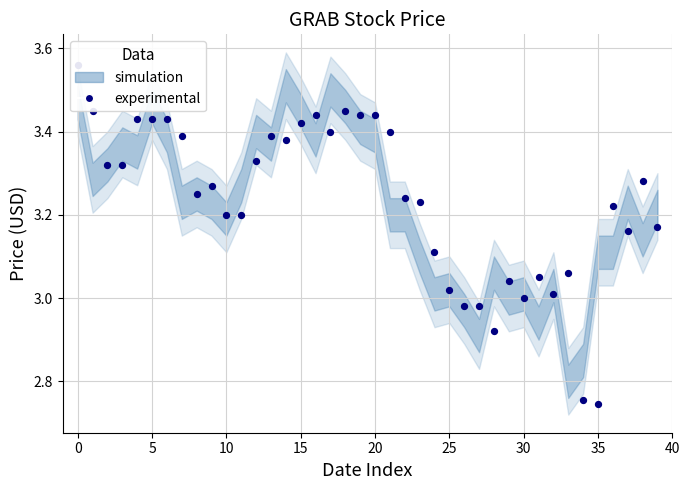

Between 19 and 35, which is larger?

19